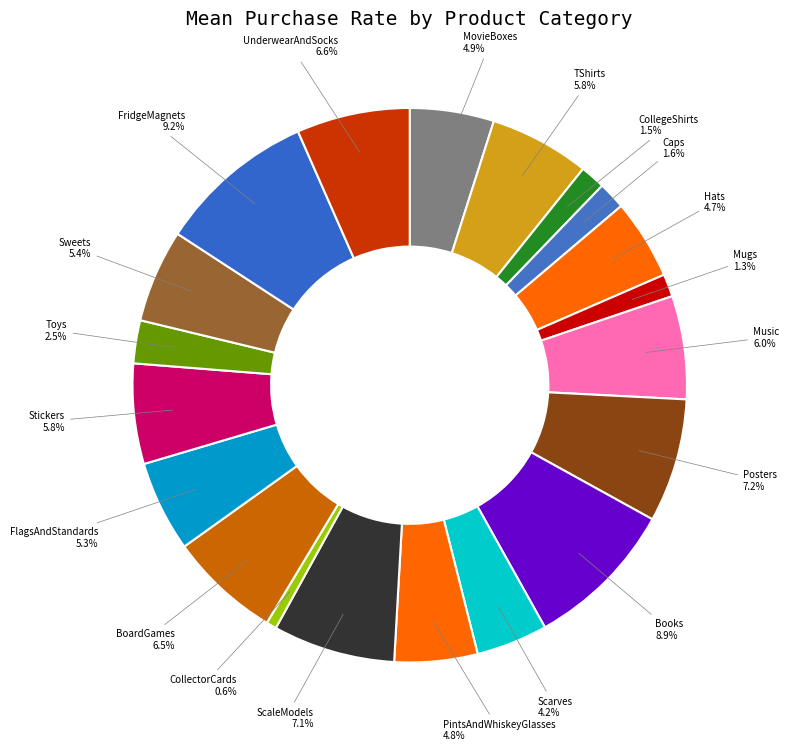

Which category has the smallest portion of the pie?

CollectorCards